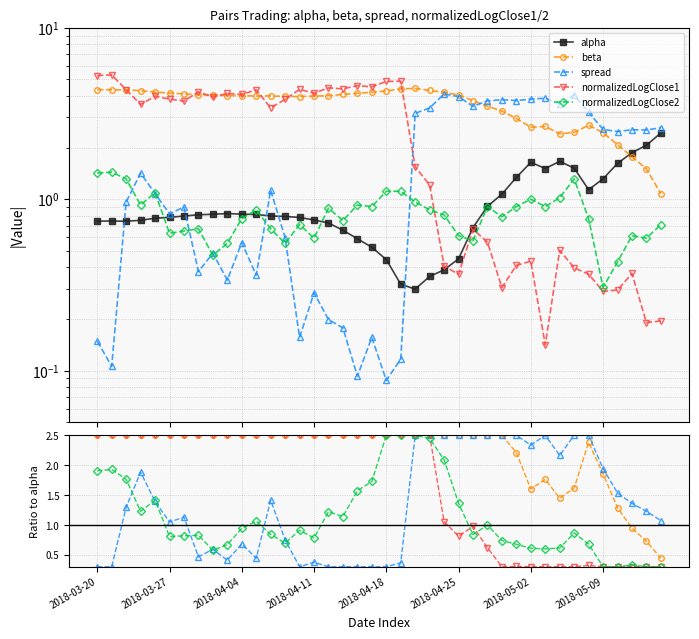

Which series changed the most between 35 and 38?

beta